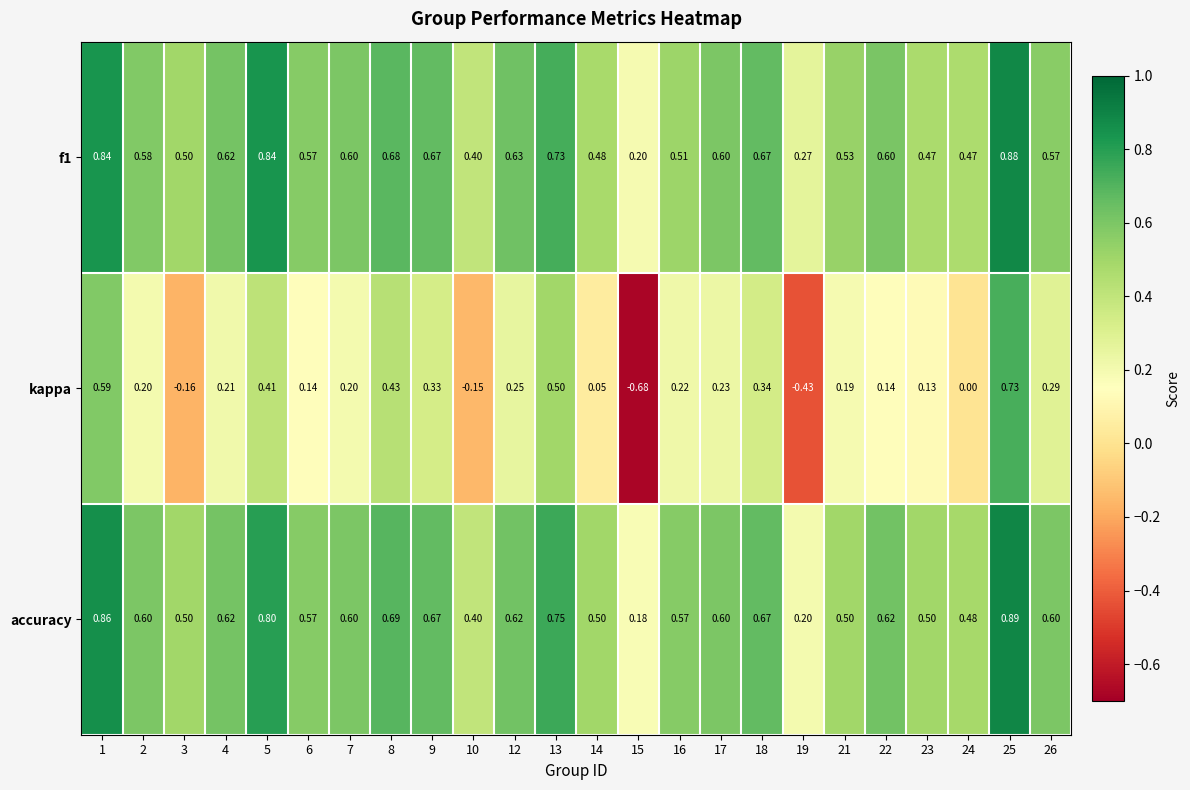

Is the value of f1 at 22 greater than the value of accuracy at 4?

No